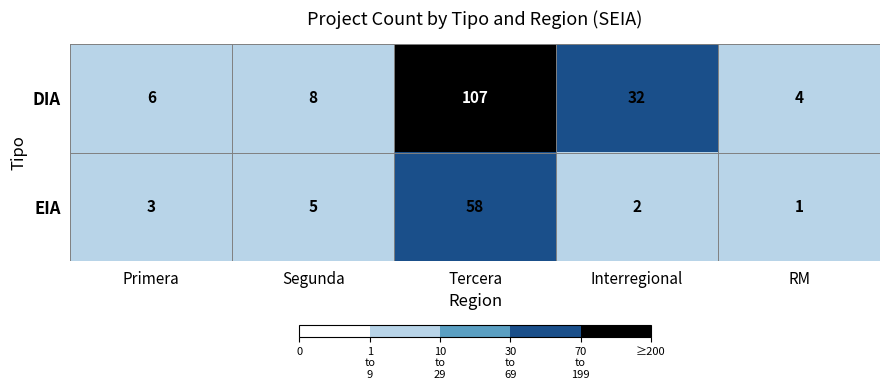

Which series has the widest spread of values?

DIA